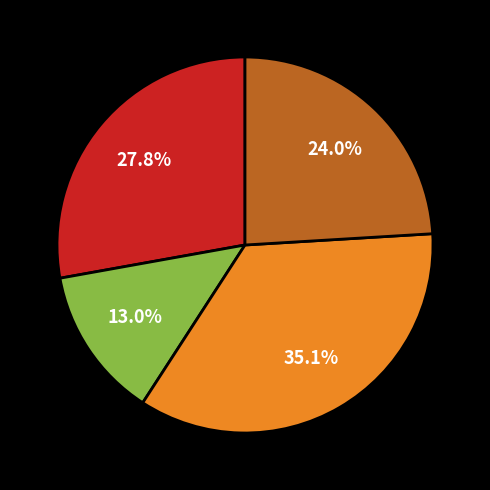

To the nearest percent, what is the difference between the largest and smallest slice percentages?

22%